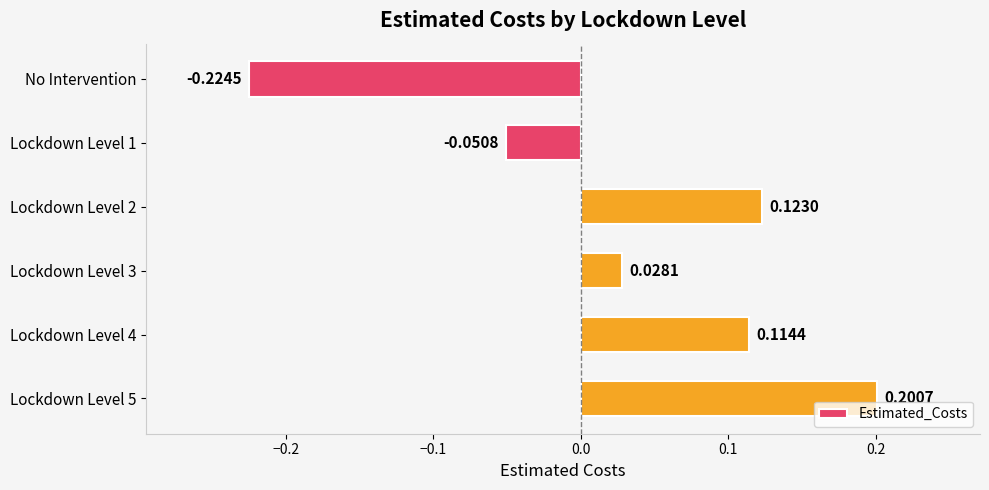

How many negative values are there?

2